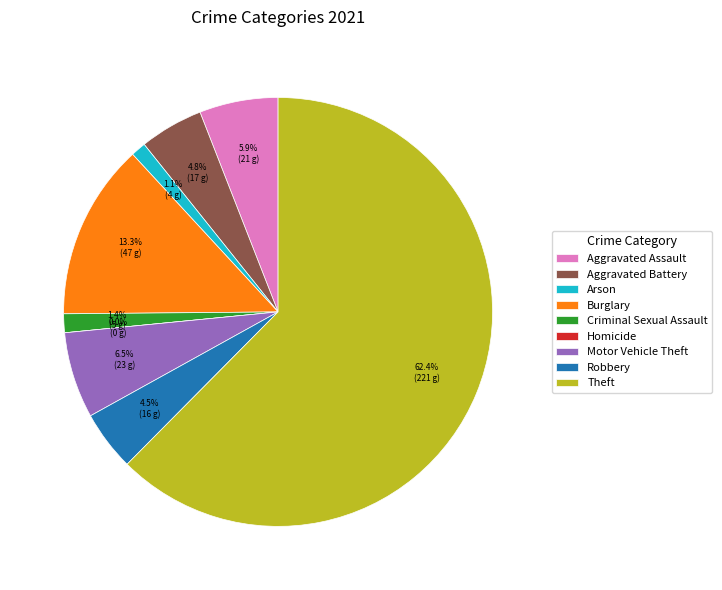

To the nearest percent, what is the average slice percentage?

11%